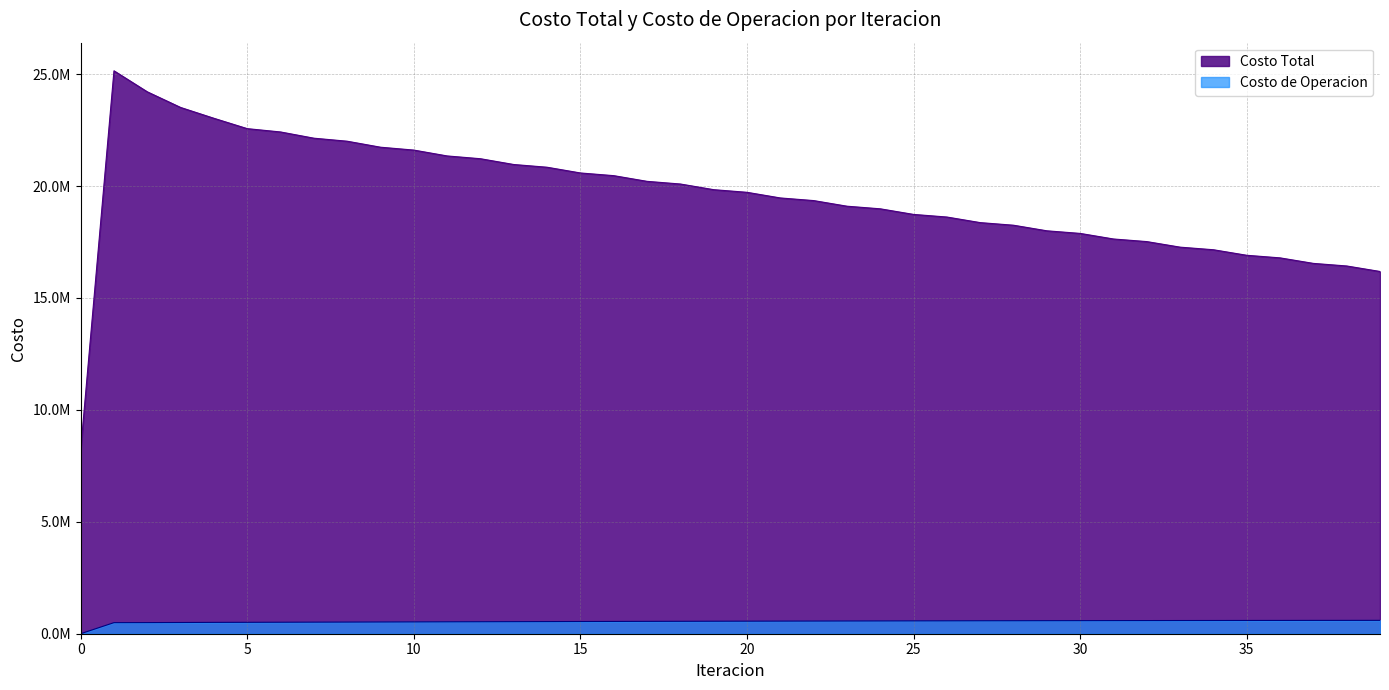

True or false: Costo Total has a value of 34626314.0 at 19.

False